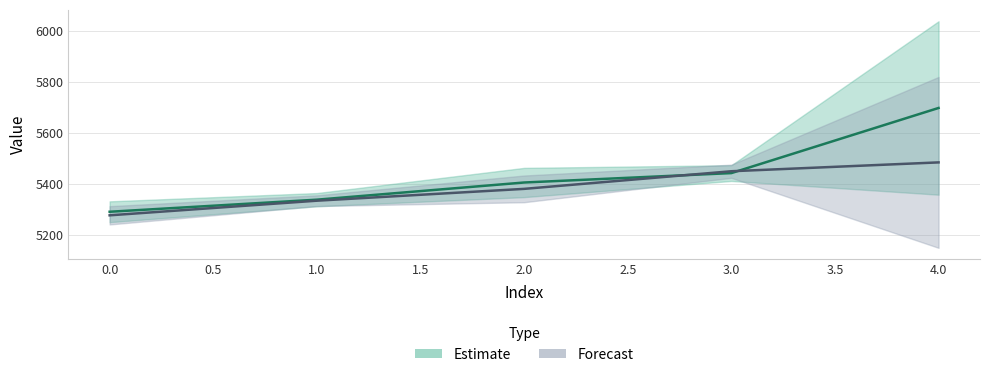

Is the value of yp at 4 greater than the value of y at 3?

Yes